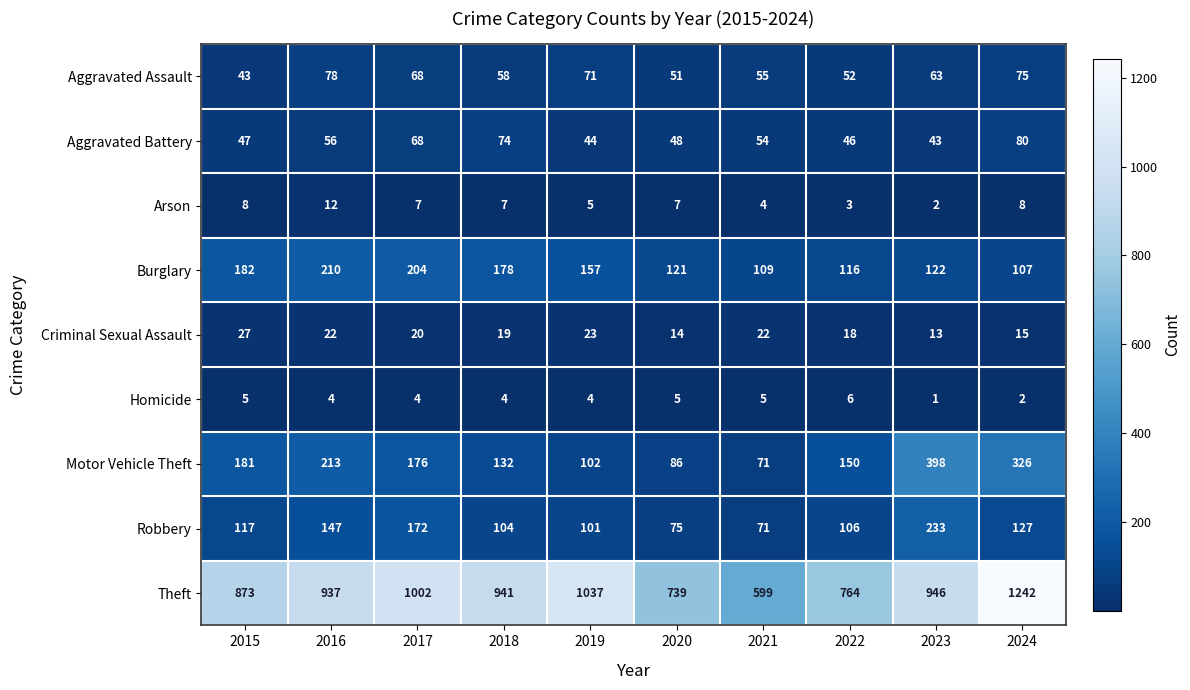

Read the Burglary value at 2020.

121